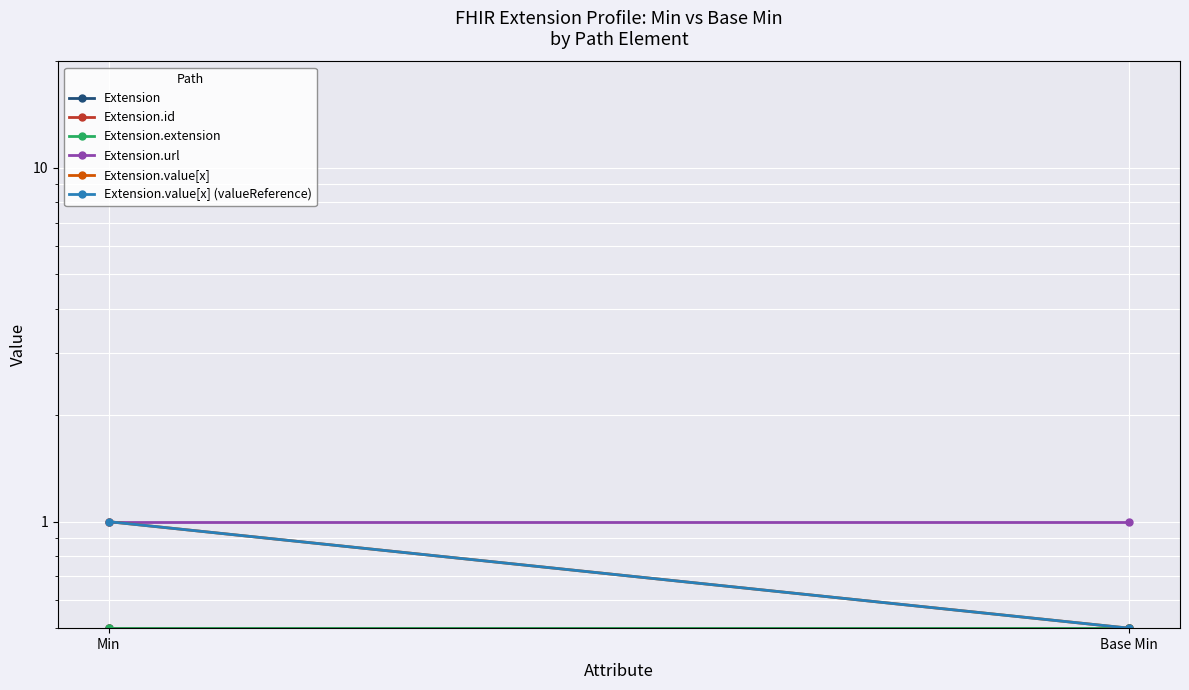

List the labels in order of Extension.extension value, largest first.

Min, Base Min